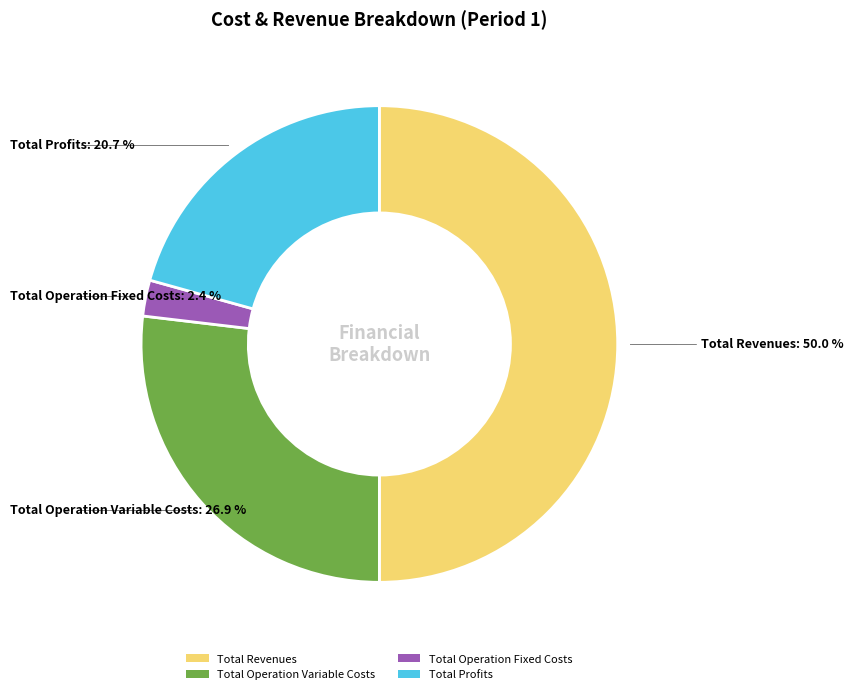

Between Total Profits and Total Operation Fixed Costs, which is larger?

Total Profits